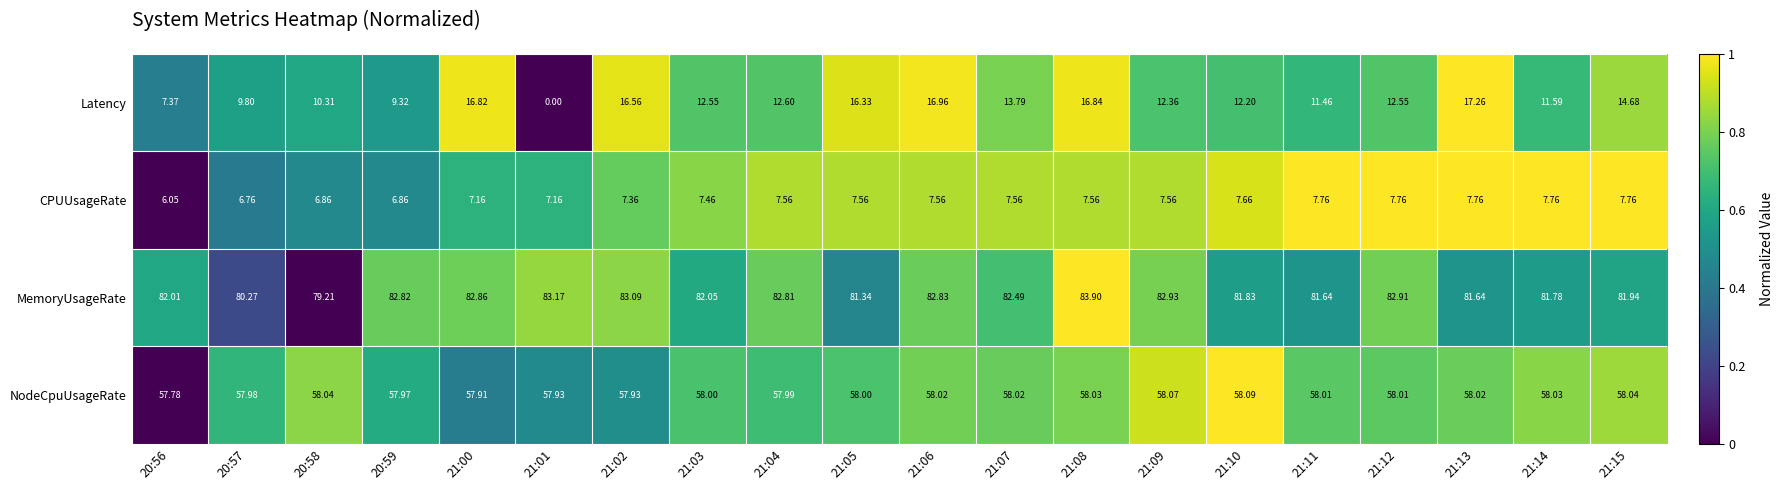

What is the difference between the highest and lowest values at 21:14?

74.0